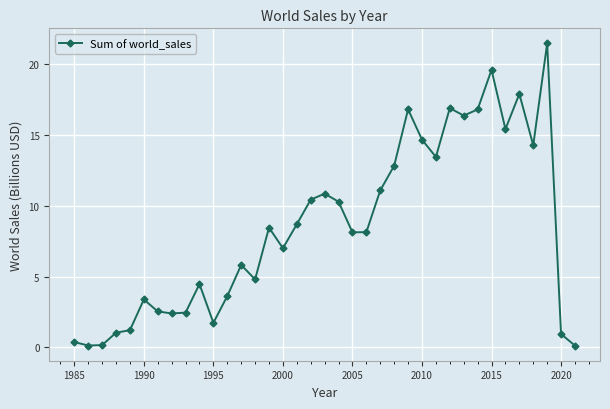

What is the value of the 10th point from the left?

4.5